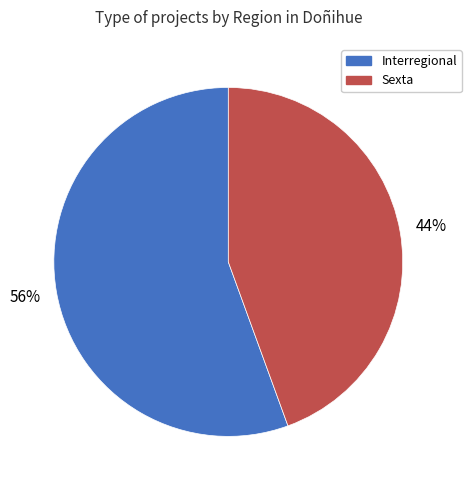

Is it true that Interregional is 61% of the pie?

False